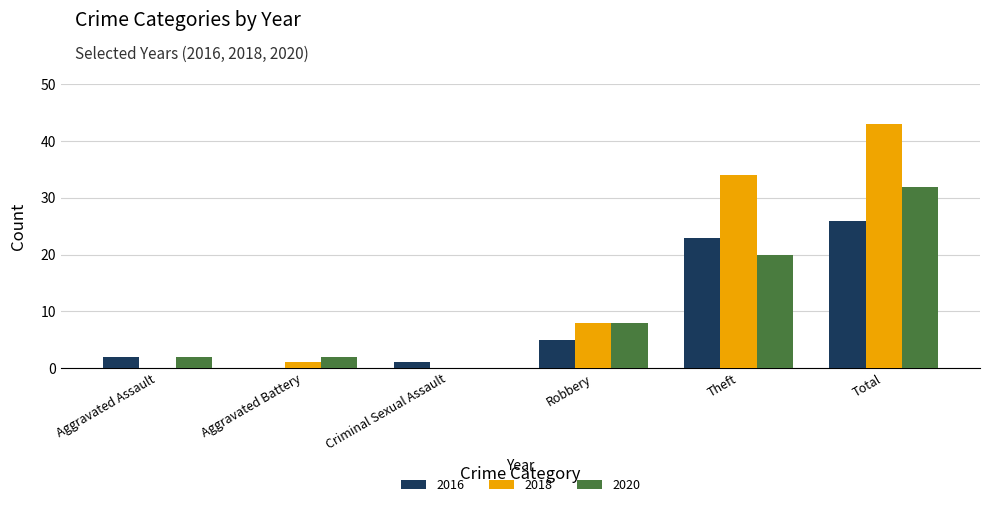

What is the maximum value shown in the chart?

43